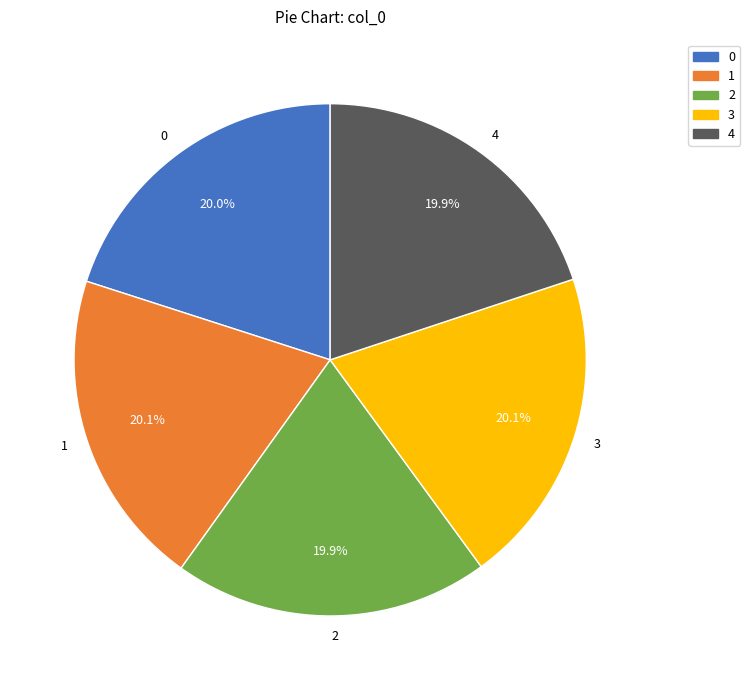

How many segments does this pie chart have?

5